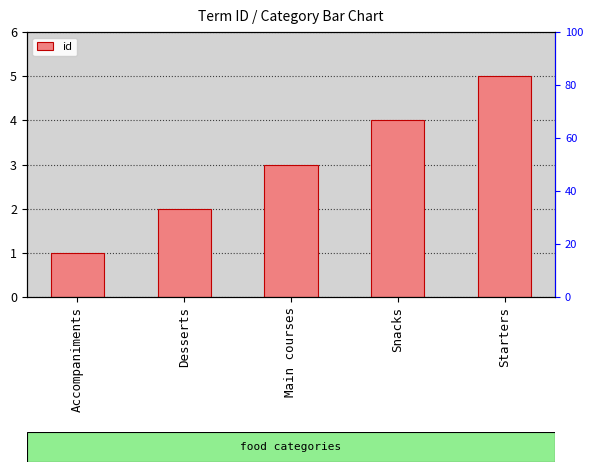

What value does the data have at Snacks?

4